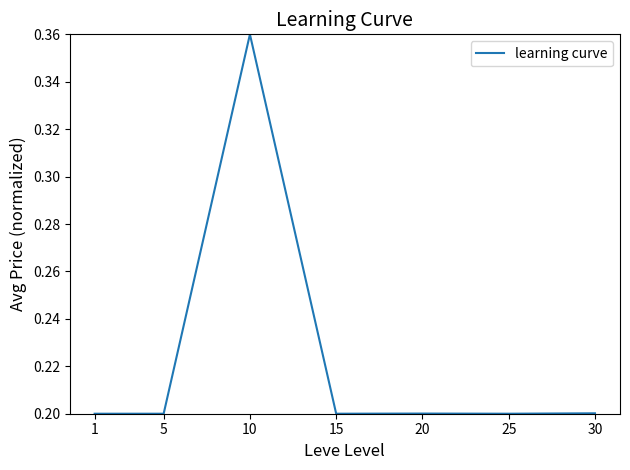

How many values are between 0 and 1?

7